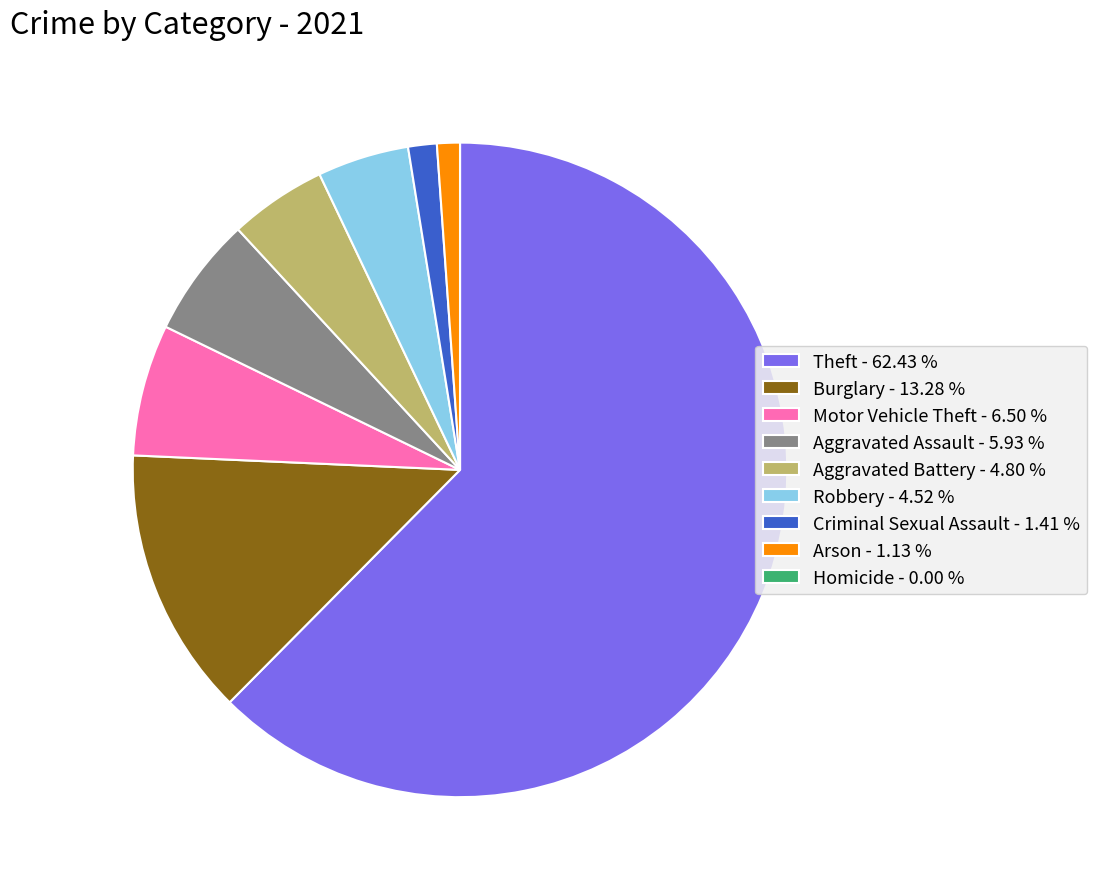

Is there a majority slice in this chart?

Yes